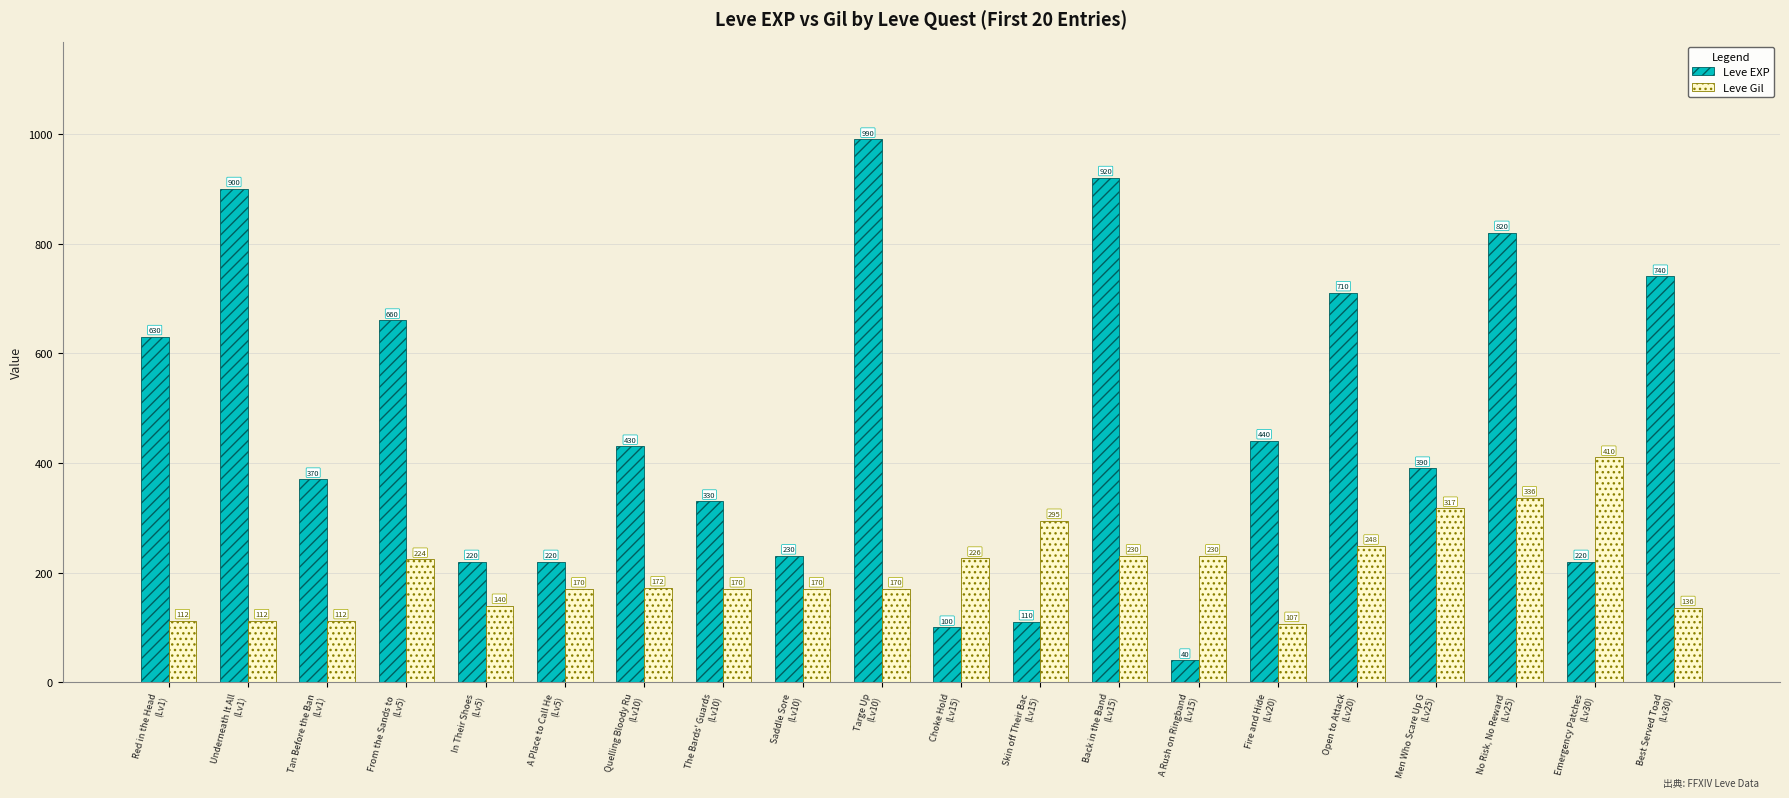

What is the minimum value for Leve EXP?

40